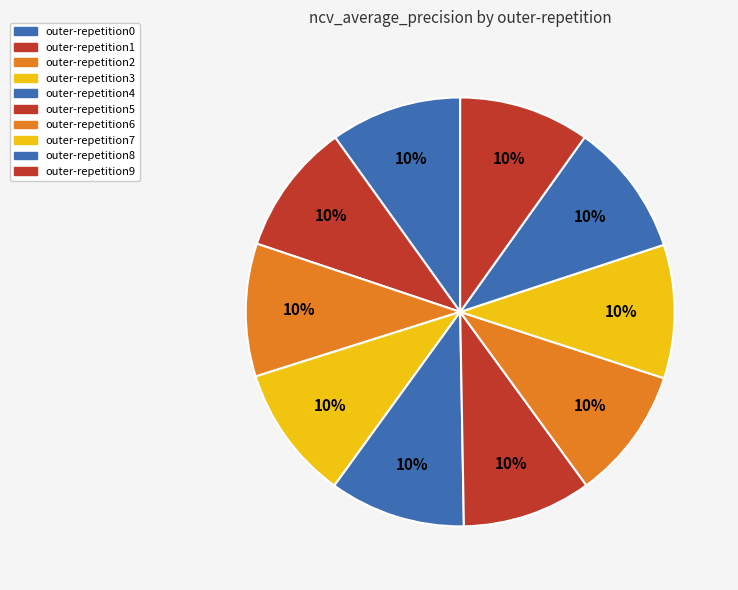

What is the total percentage of outer-repetition8 and outer-repetition6?

20.1%